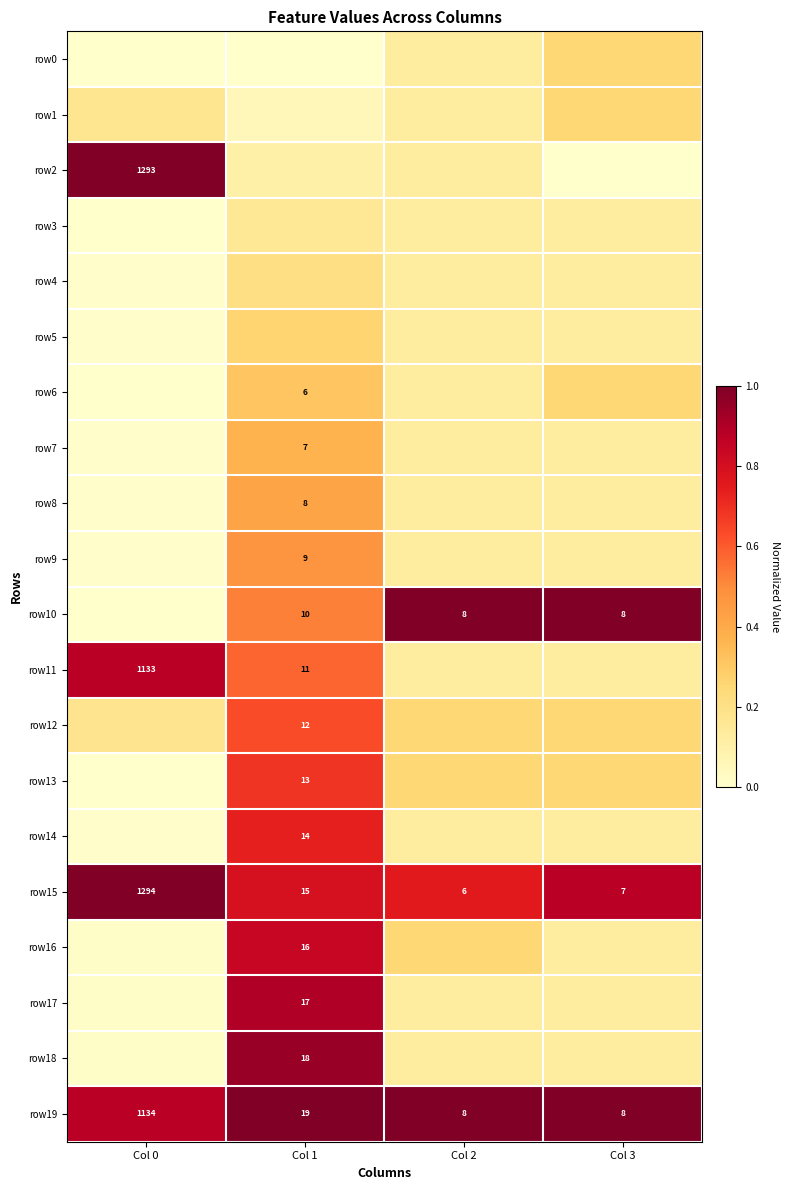

How many distinct data groups are displayed?

20